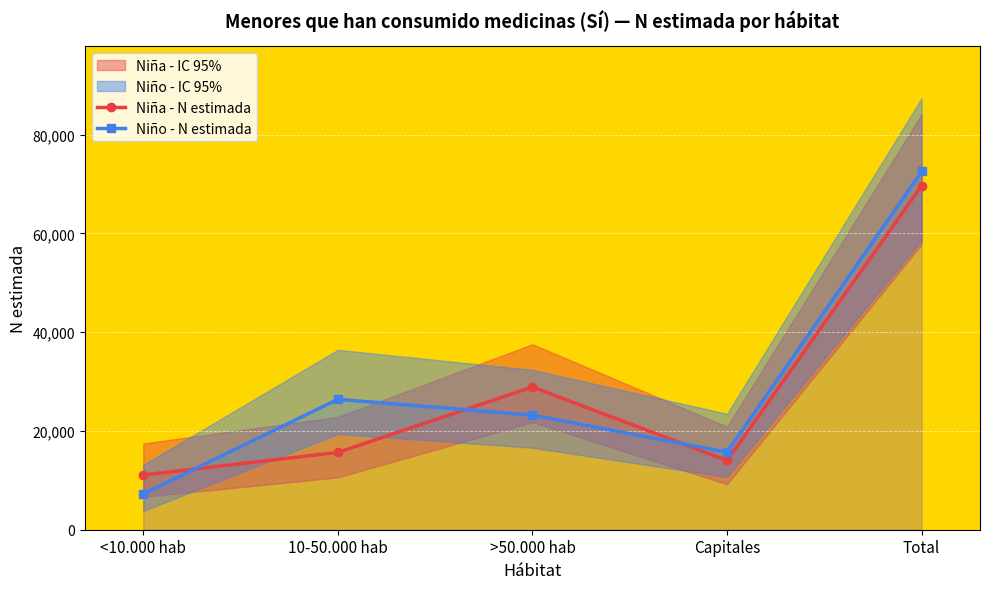

Is the value of Niño - N estimada at Capitales greater than the value of Niña - N estimada at Total?

No